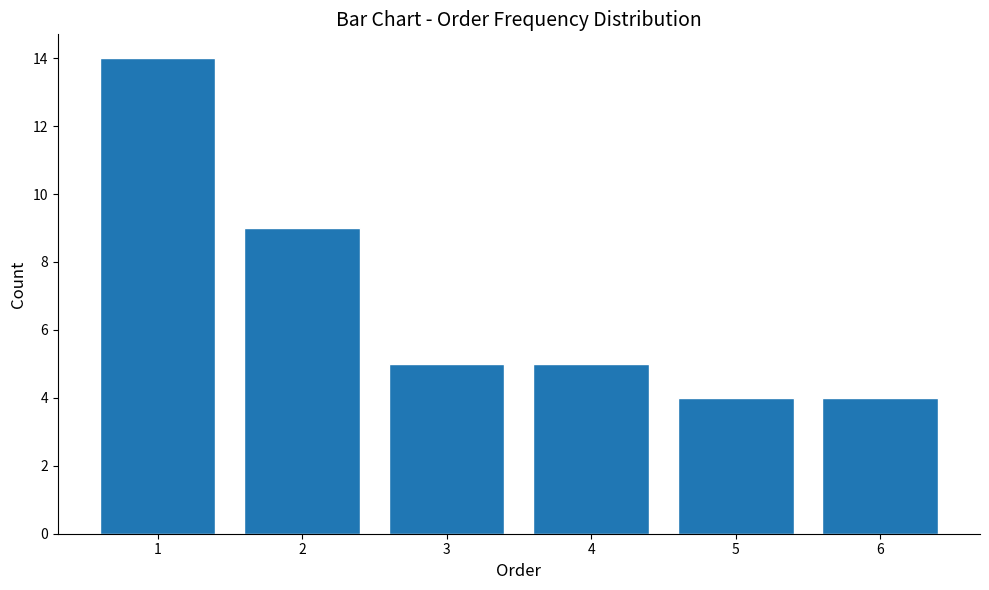

Reading left to right, what are all the values shown in this chart?

1=14	2=9	3=5	4=5	5=4	6=4